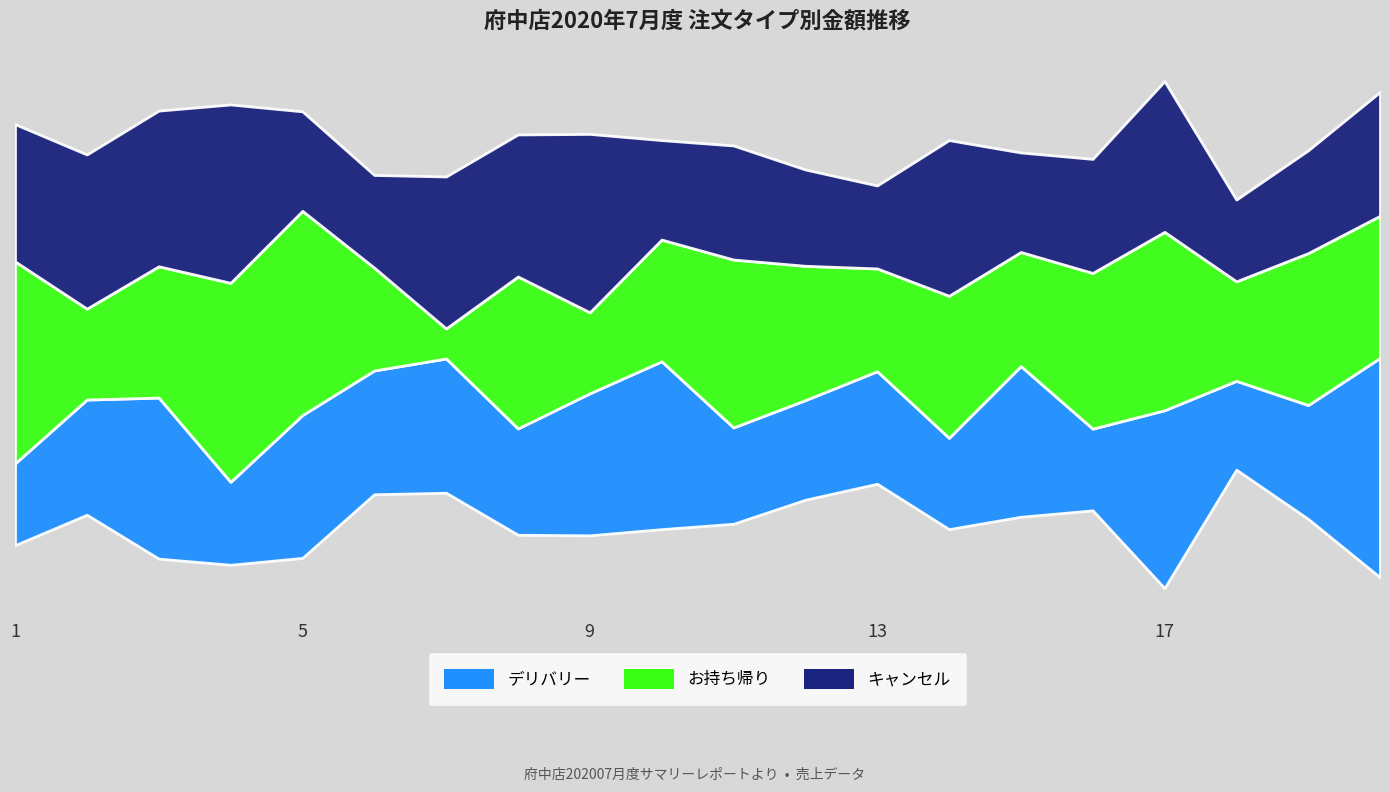

Rank the categories by お持ち帰り value from highest to lowest.

5, 1, 4, 17, 11, 16, 8, 19, 14, 20, 12, 3, 10, 15, 6, 13, 18, 2, 9, 7